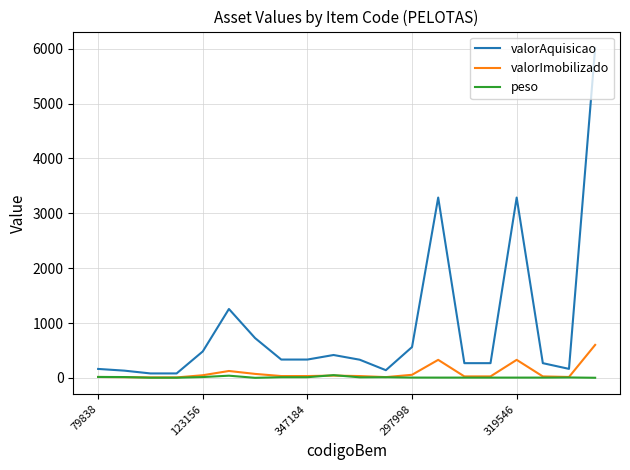

What is the highest value of the valorImobilizado series?

601.2